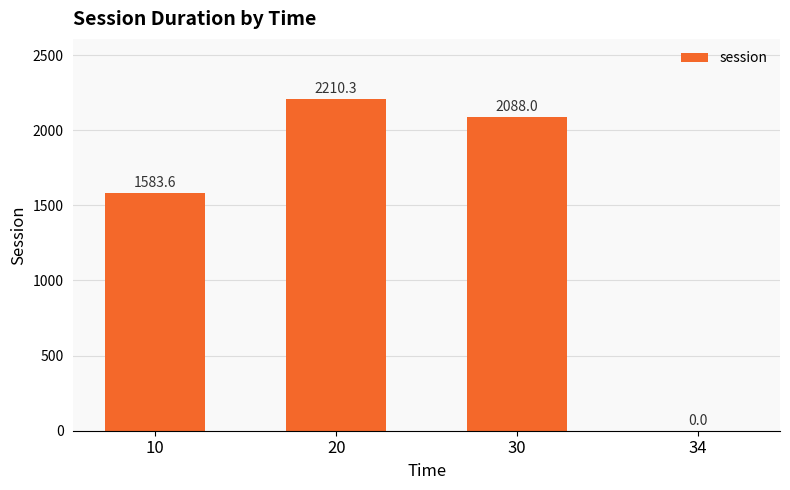

Does the chart contain stacked bars?

No